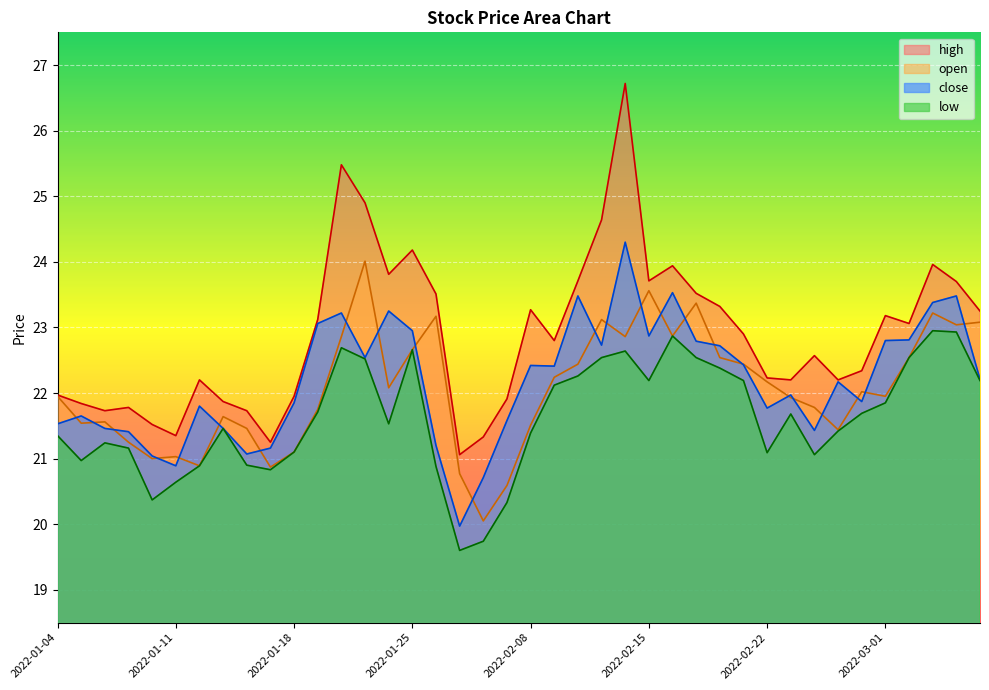

In low, how many points are lower than both neighbors (excluding endpoints)?

8